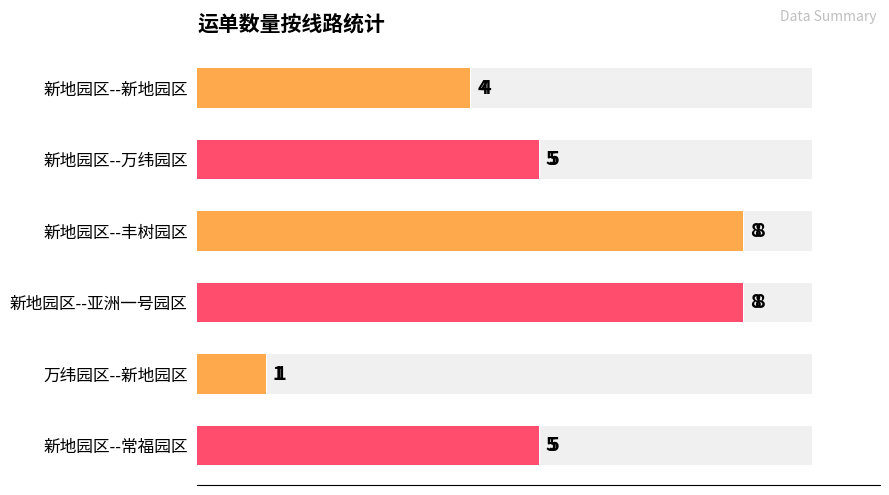

How many values are between 4 and 8?

5